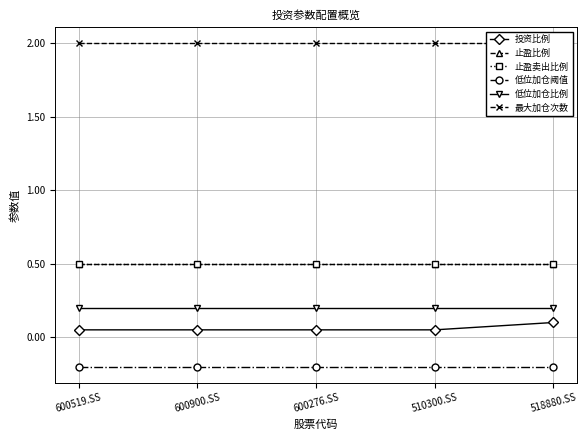

What is the highest value of the 低位加仓比例 series?

0.2